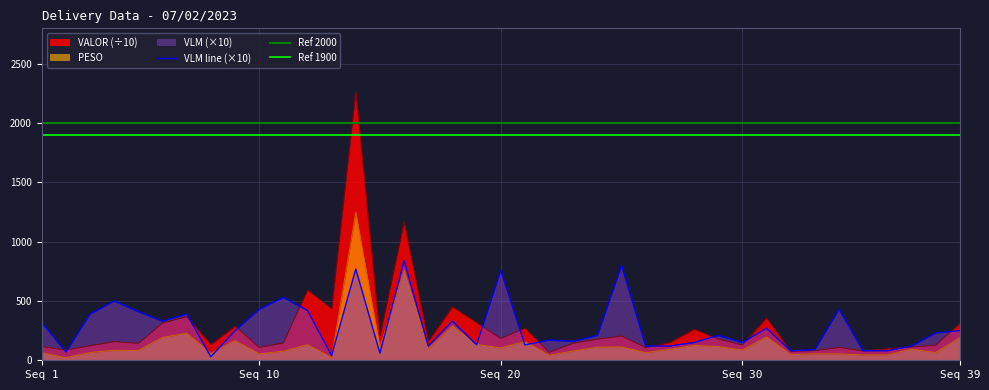

Where is PESO nearest to the value 634?

16